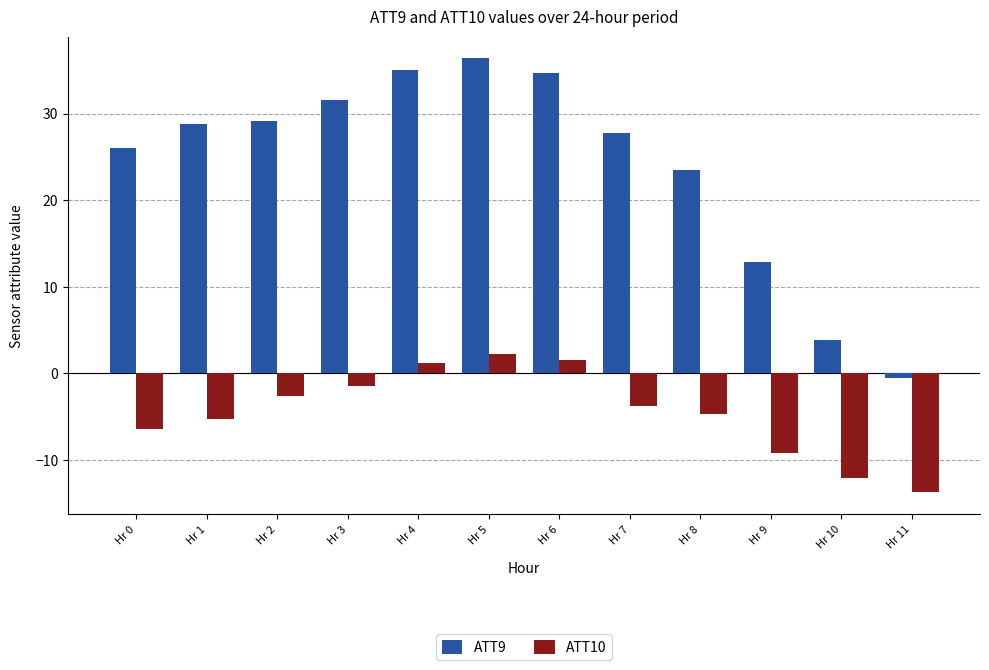

Where does the ATT10 series first go above -3?

Hr 2